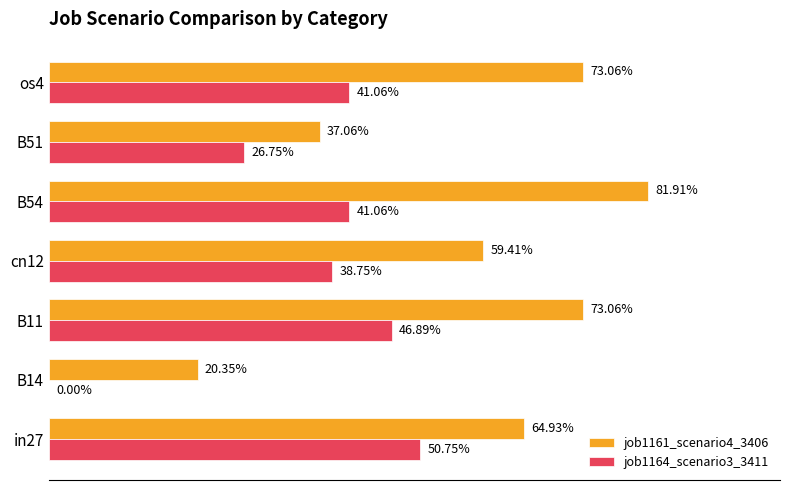

What are all the series names shown in the legend?

job1161_scenario4_3406, job1164_scenario3_3411